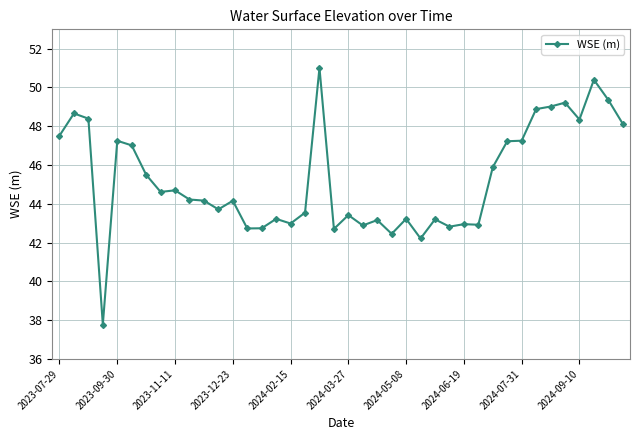

What is the value of the 28th point from the left?

42.8